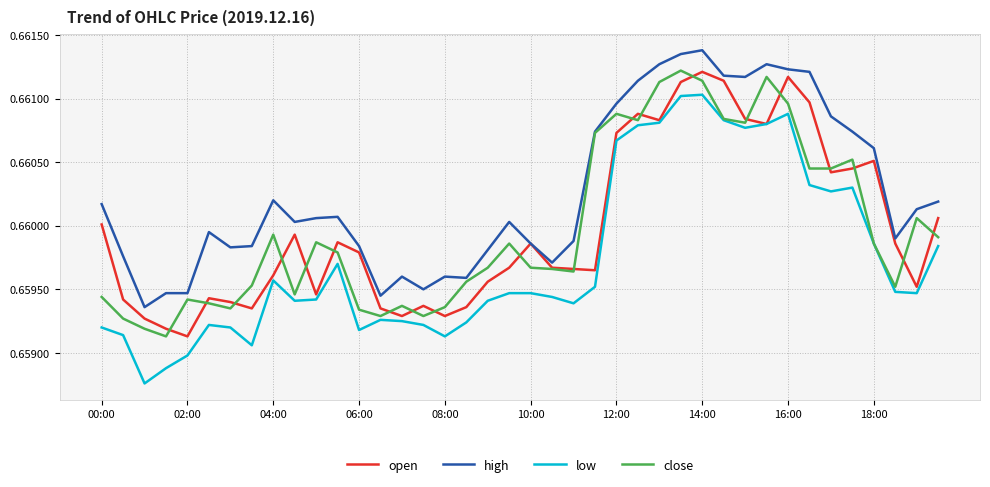

How many intersections are there between open and close?

20